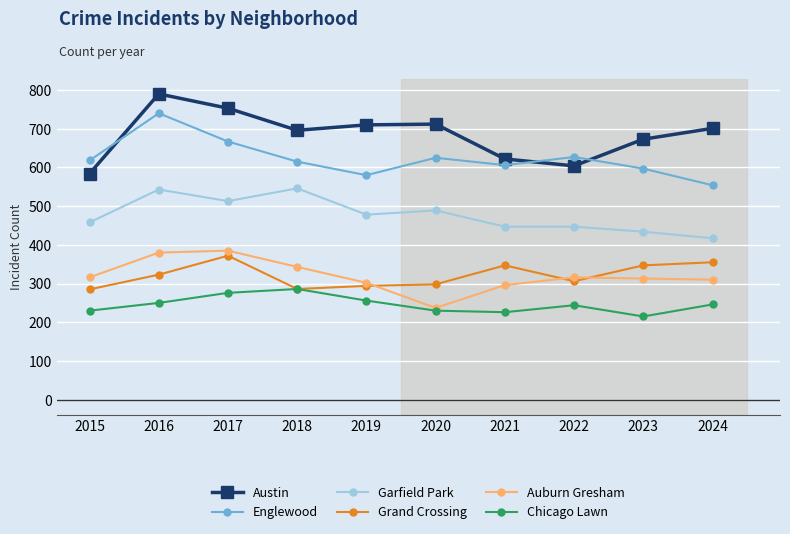

Is it true that Grand Crossing equals 372 at 2017?

True